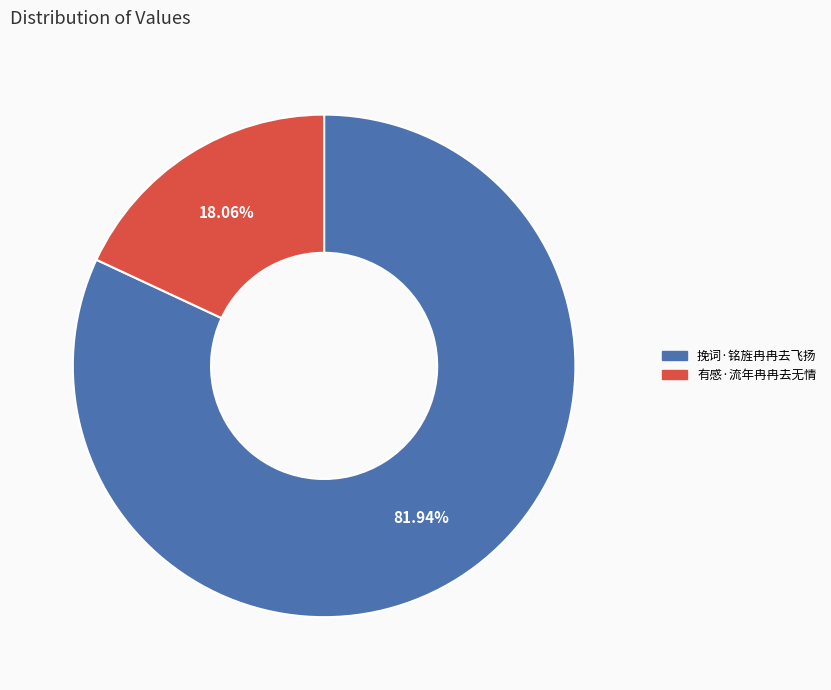

Which slice represents more than half of the pie?

挽词·铭旌冉冉去飞扬